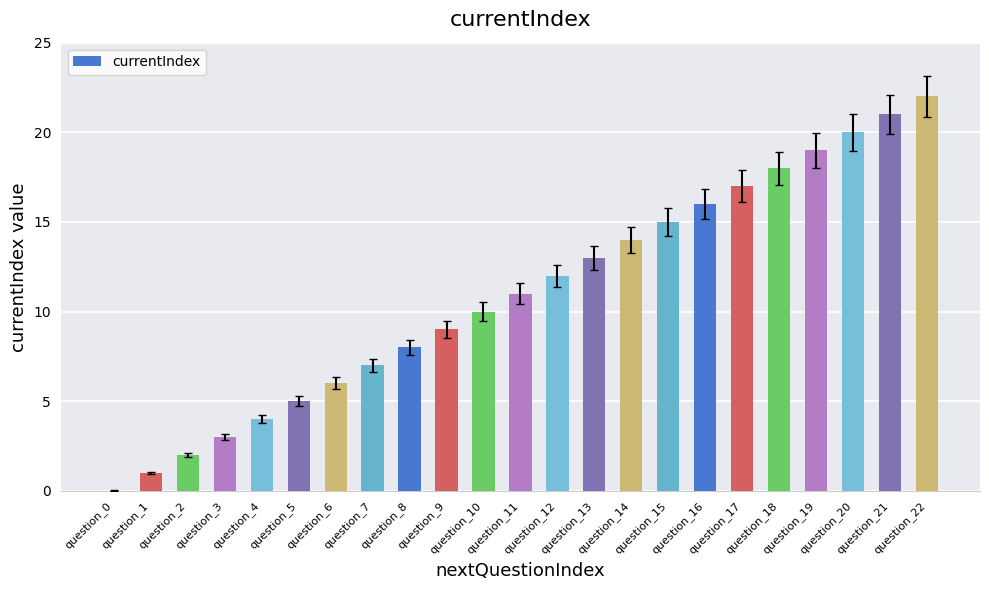

The chart shows a value of 13 at question_8. True or false?

False